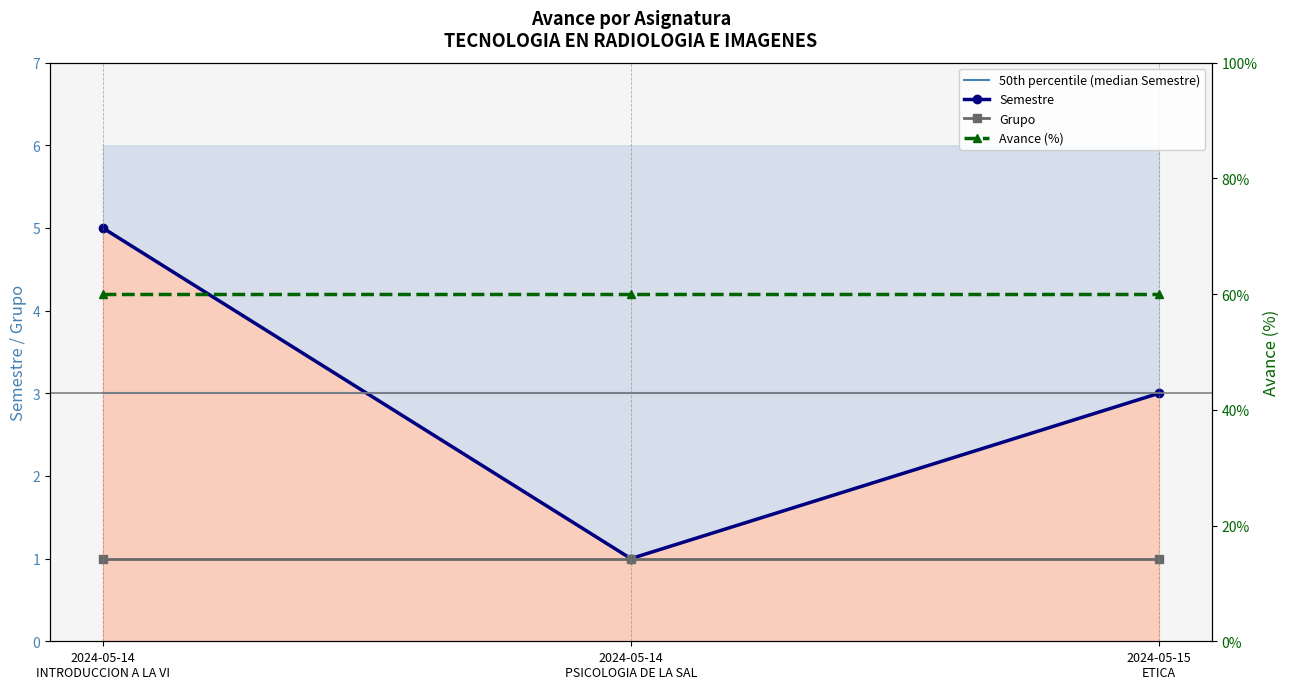

Is it true that Grupo equals 1 at 2024-05-14
INTRODUCCION A LA VI?

True